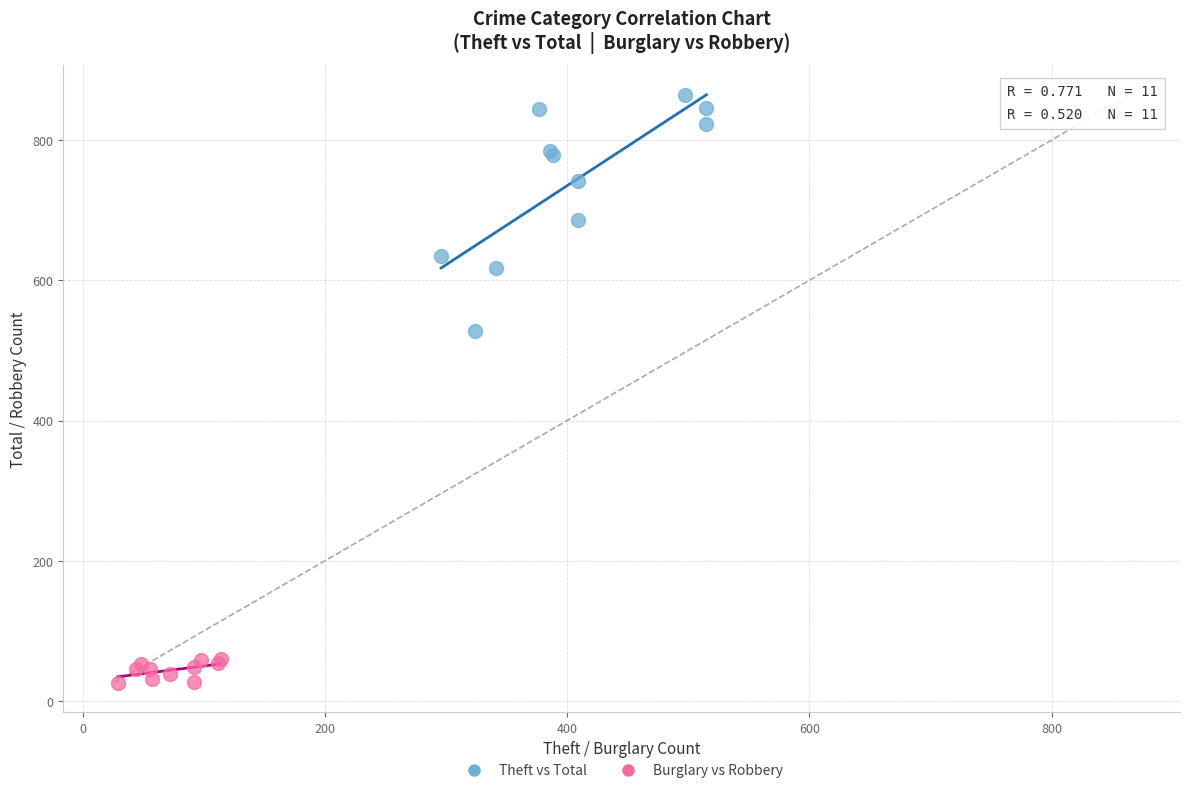

Which series contains the highest Y value?

Theft vs Total